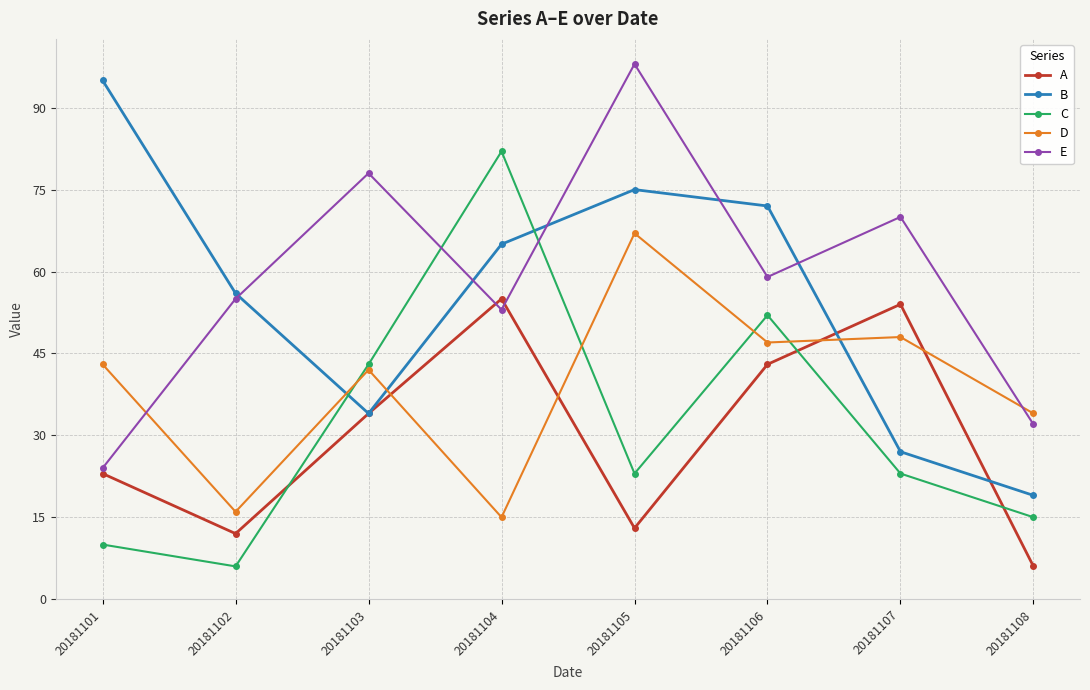

At which label does C reach its peak?

20181104